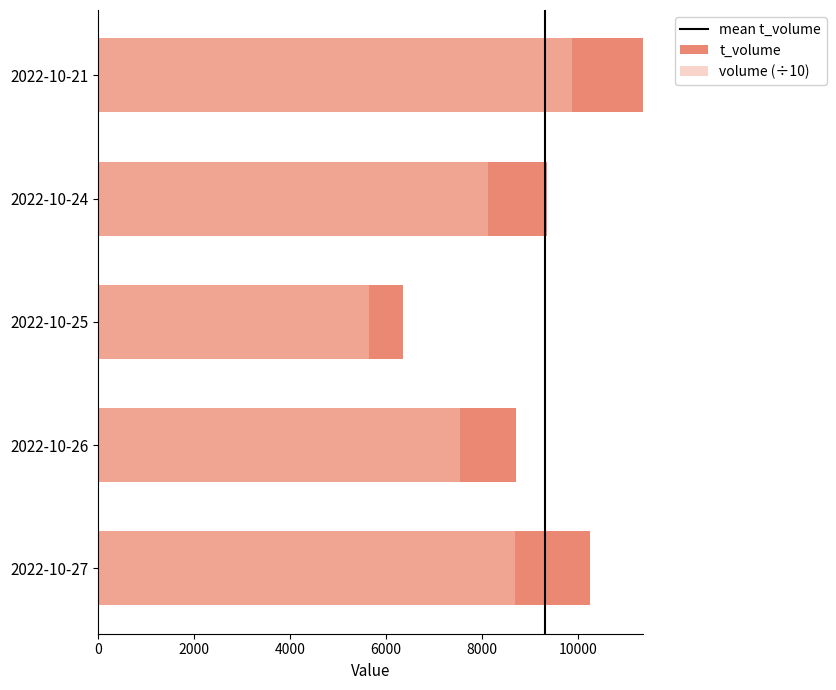

How many data points in t_volume are above 9343?

2